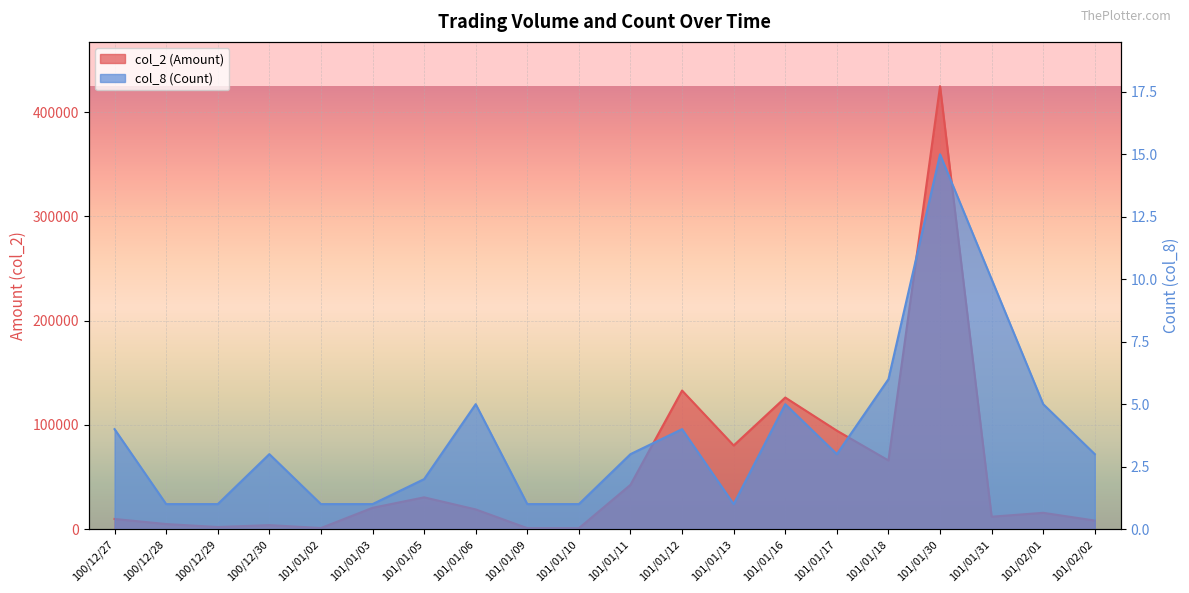

The col_2 (Amount) series shows 8180 at 101/02/02. True or false?

True